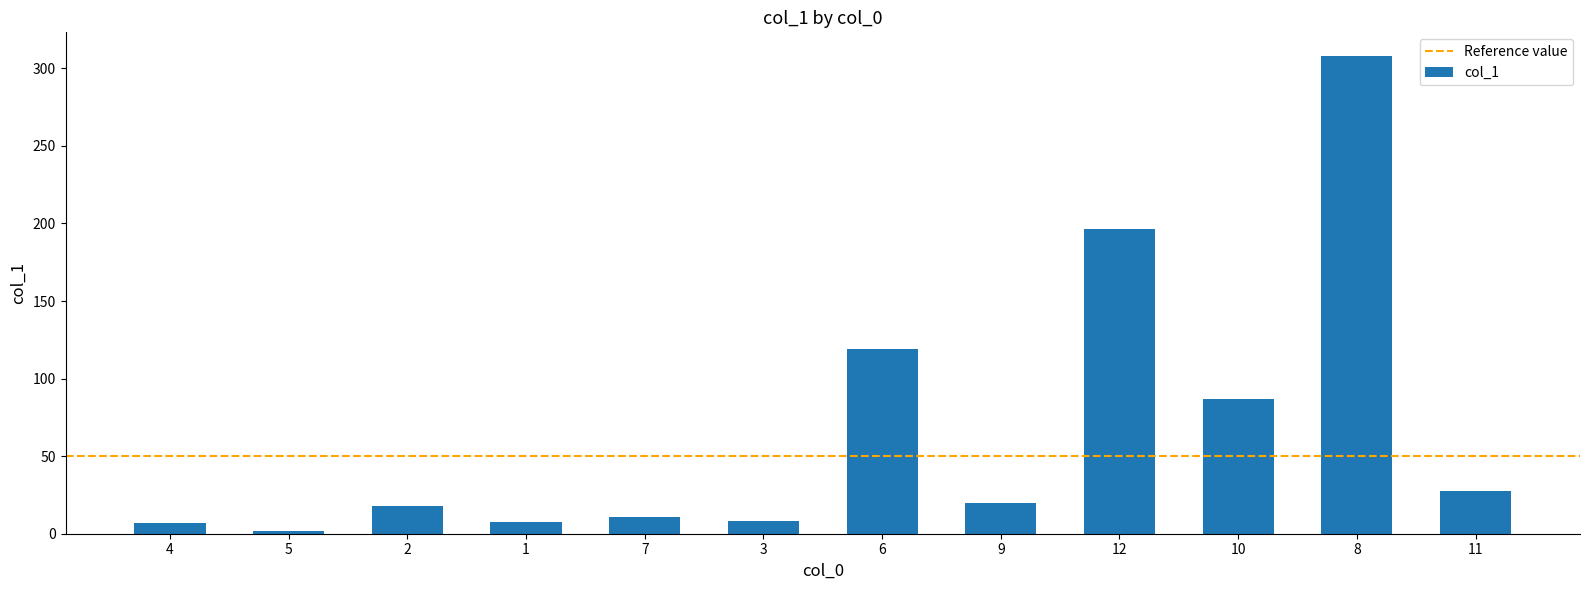

Between 8 and 10, which is larger?

8